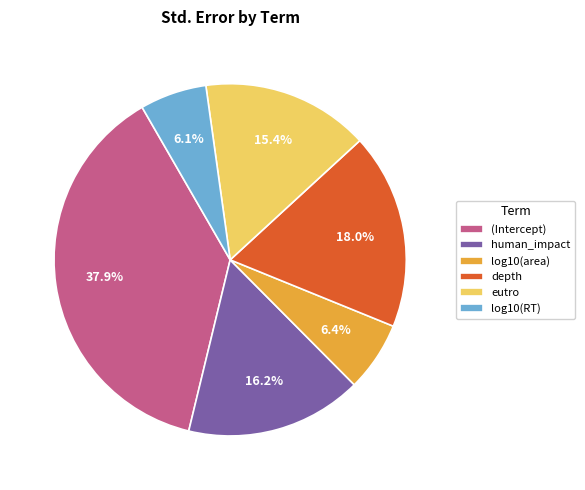

The log10(area) slice represents 15% of the pie. True or false?

False